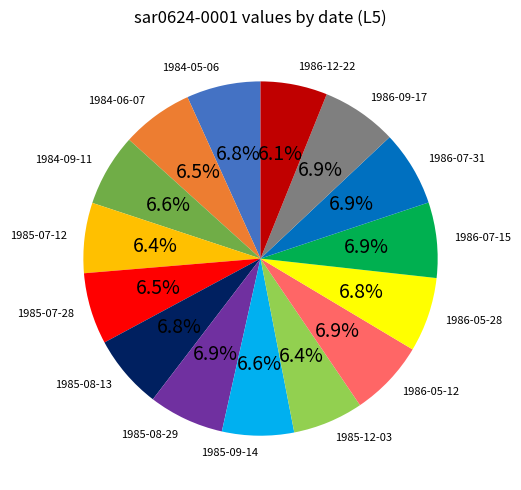

To the nearest percent, what portion does 1986-07-15 represent?

7%